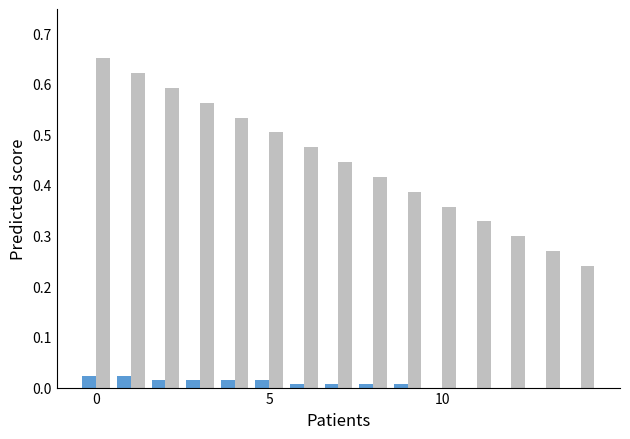

How many distinct data groups are displayed?

2